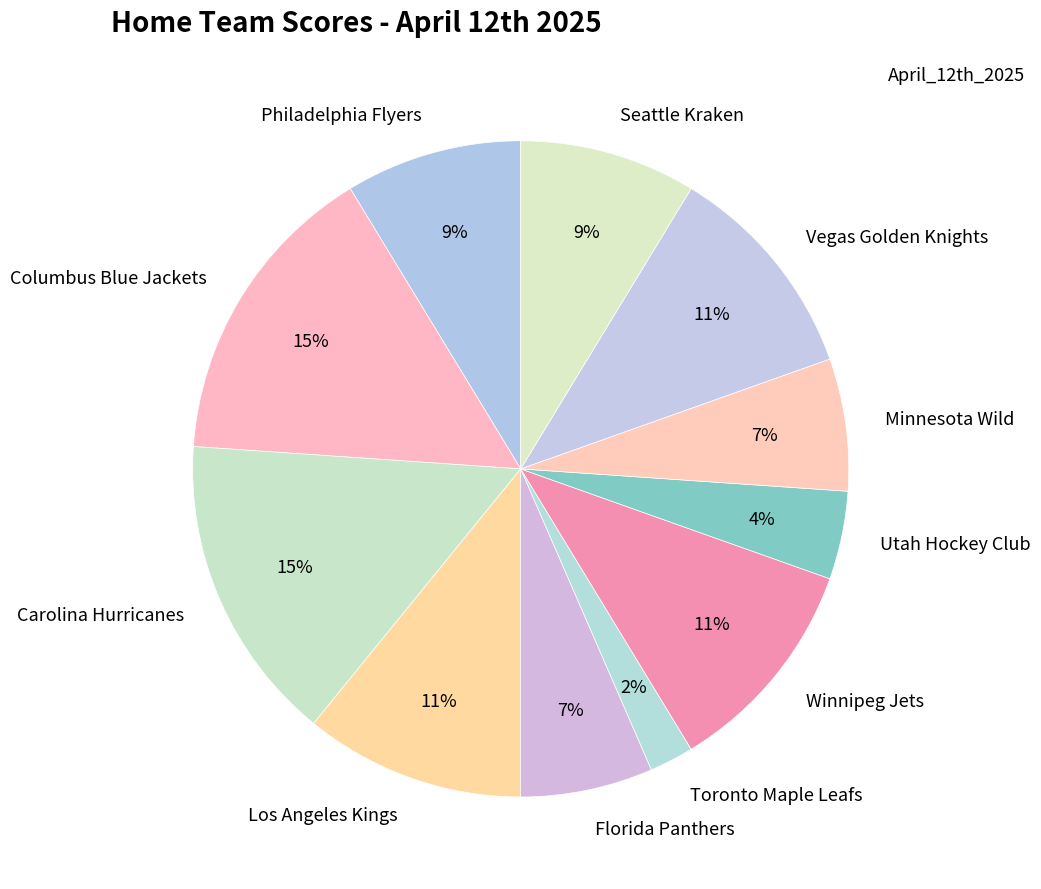

To the nearest percent, what percentage of the pie is Utah Hockey Club?

4%